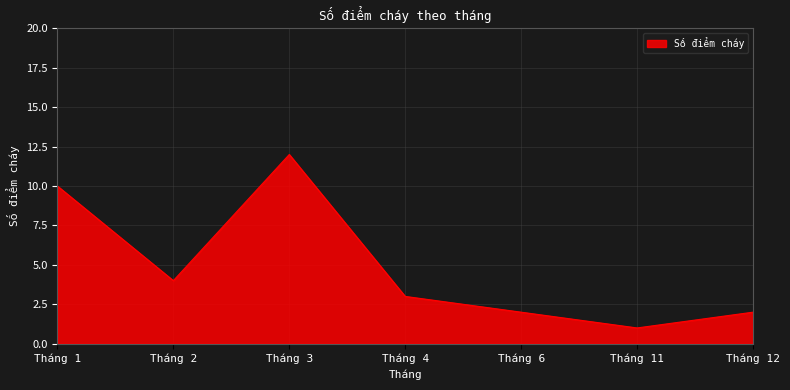

Which label corresponds to the largest value in the chart?

Tháng 3